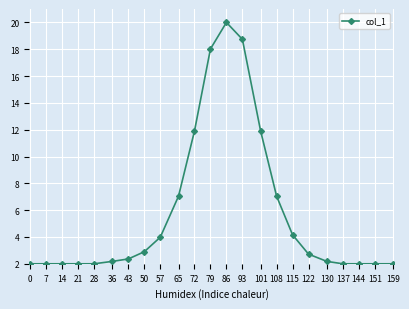

What is the ratio of the value at 36 to the value at 28?

1.1